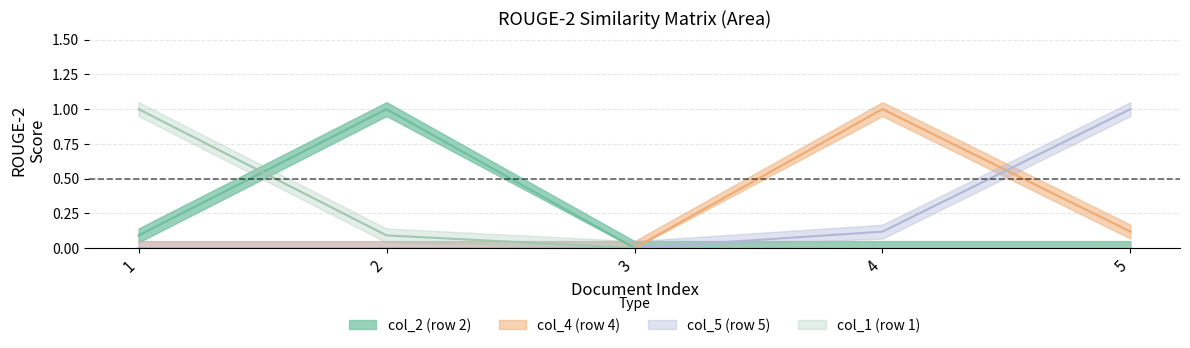

At which label is col_1 closest to 0?

3